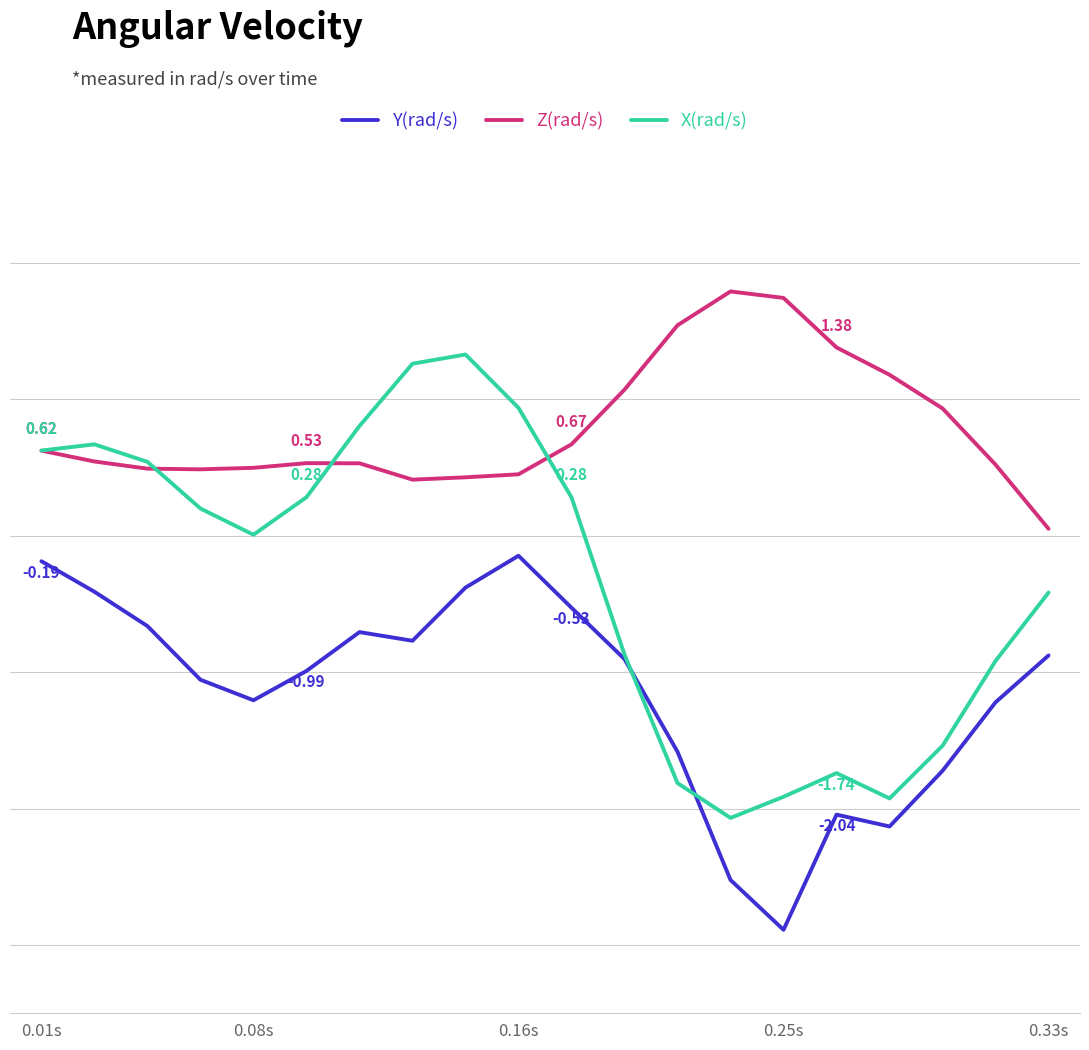

How many interior local valleys does the X(rad/s) series have?

3